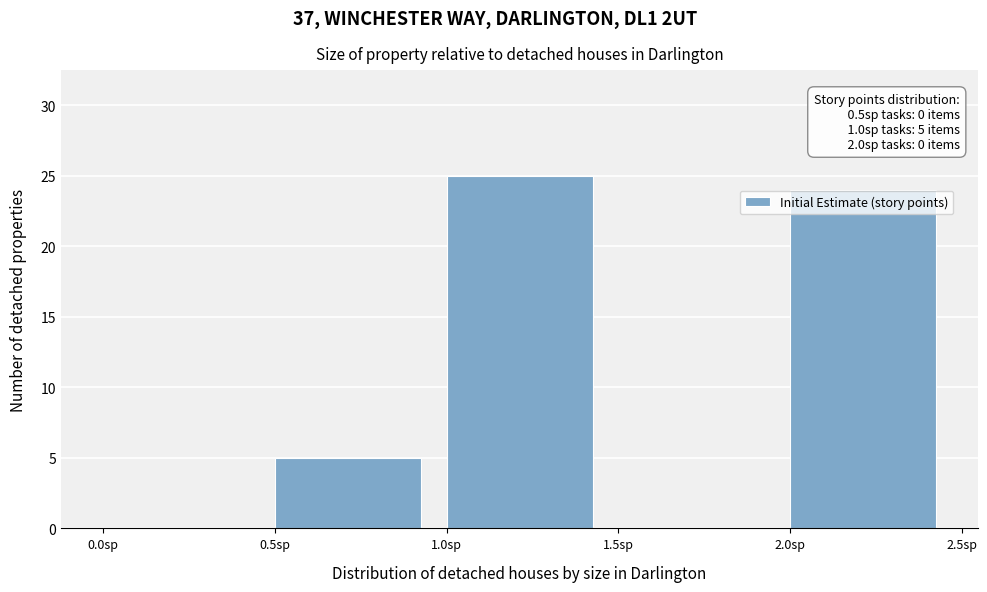

Over which range of the x-axis is the bar tallest?

1.0 to 1.5